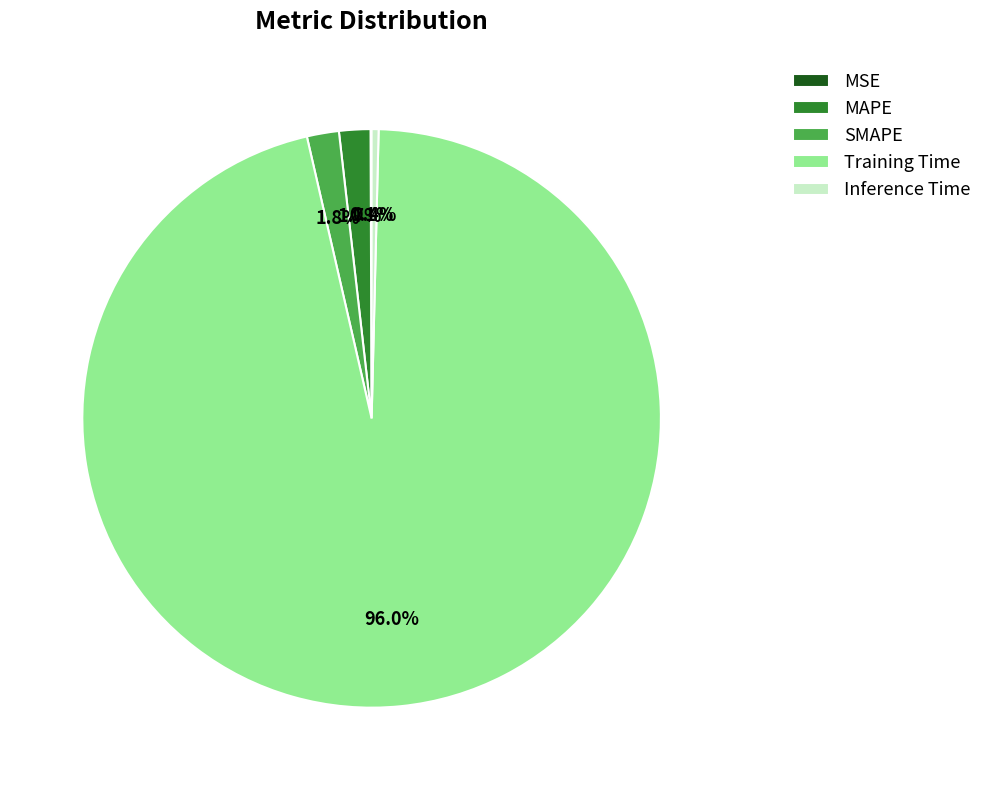

Is the sum of MAPE and Training Time greater than half?

Yes